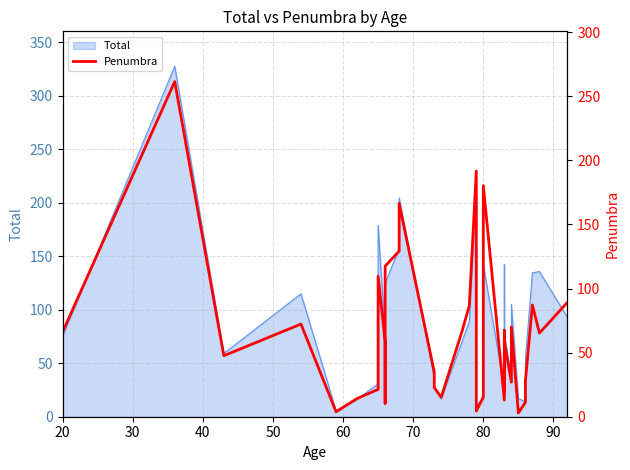

What is the value of the 20th point from the left?

191.7